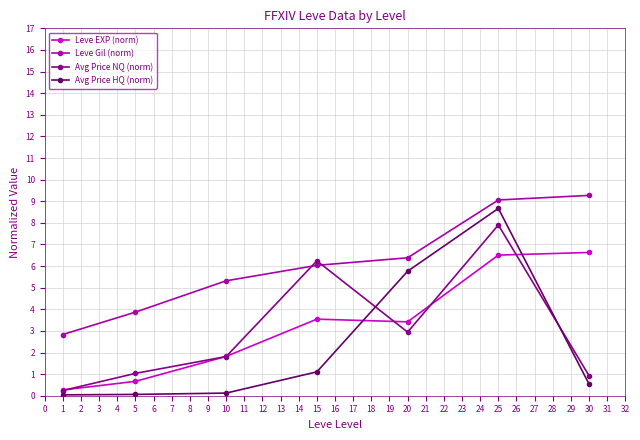

What is the sum of all Leve EXP (norm) values?

22.8